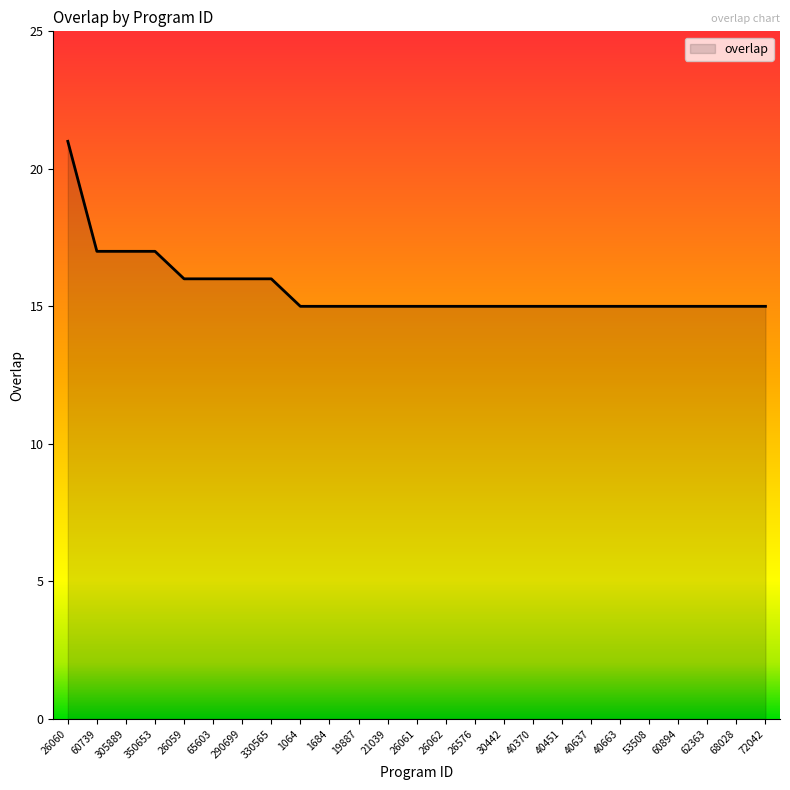

What position from the left is 53508?

21